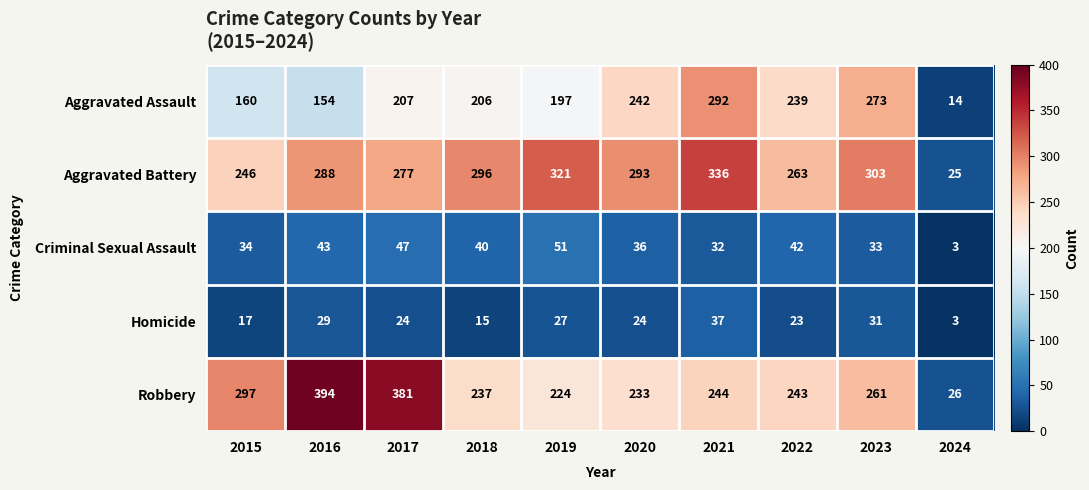

What is the difference between the Criminal Sexual Assault values at 2021 and 2020?

4